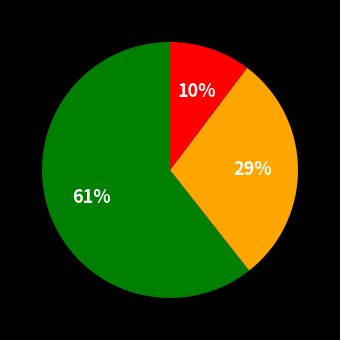

To the nearest percent, what is the average slice percentage?

33%